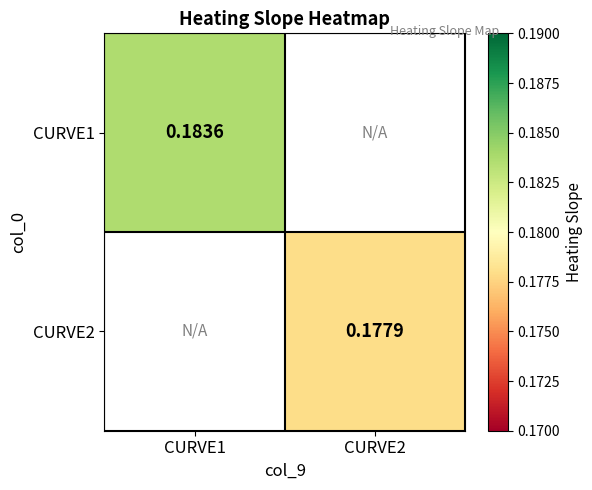

What is the minimum value shown in the chart?

0.2